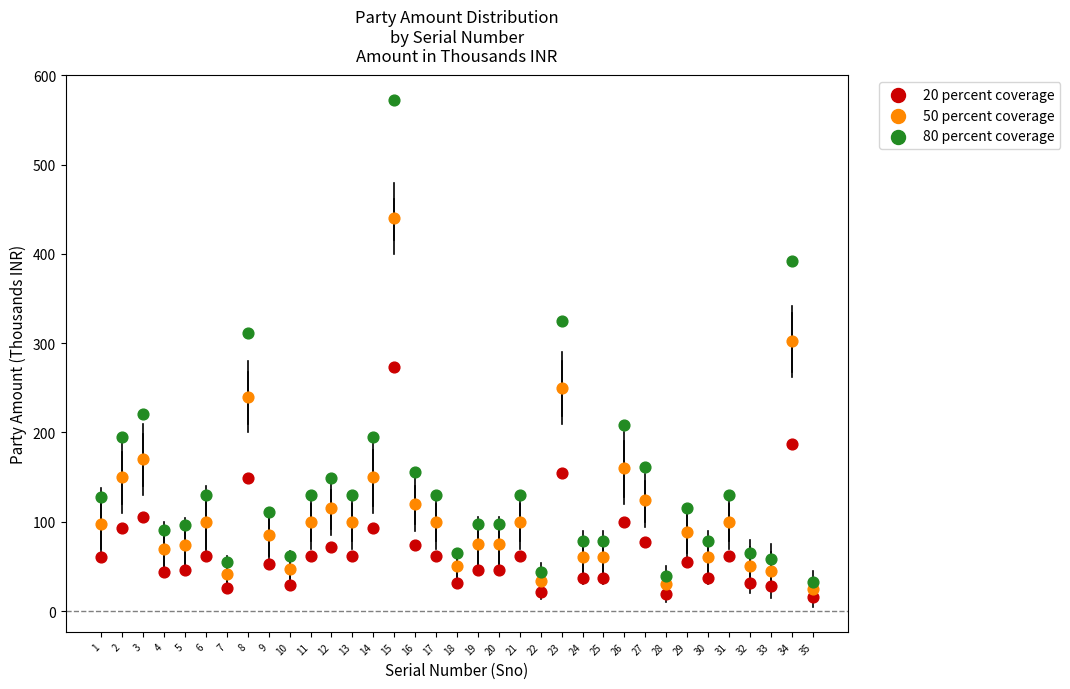

Which series reaches the maximum Y coordinate?

80 percent coverage